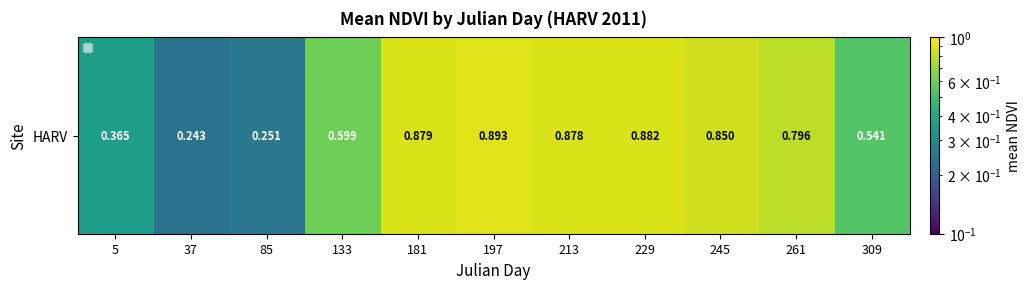

Which has a higher value, 37 or 245?

245